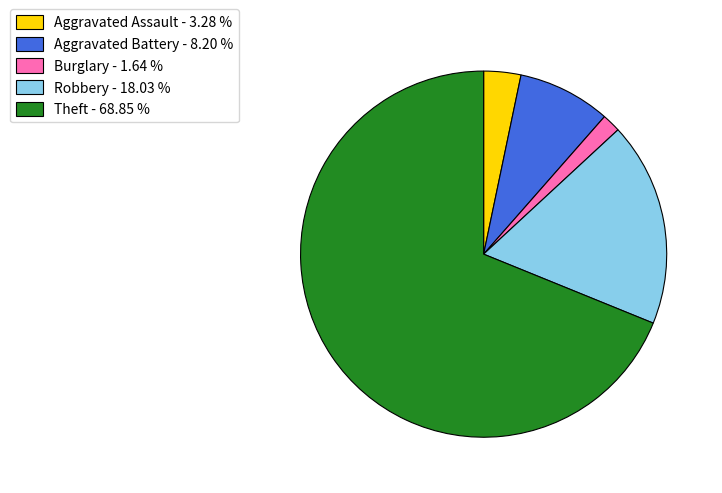

Does any single category account for the majority?

Yes